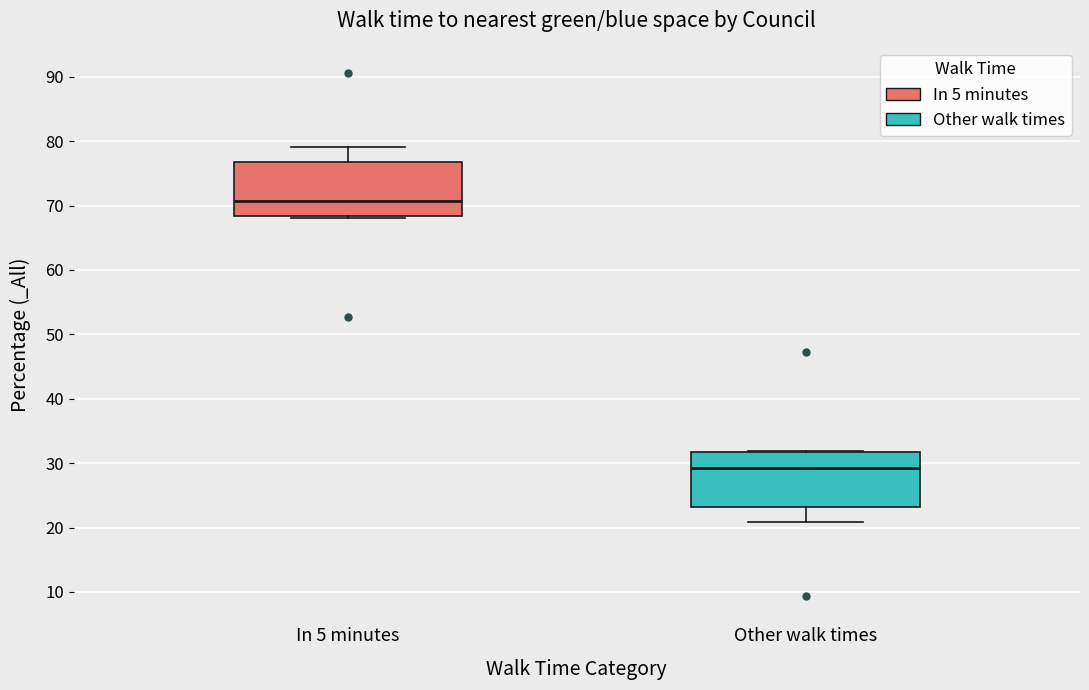

Where does the lower whisker of the box for Other walk times end on the y-axis? The values are not printed on the chart, so give them approximately, as read against the axis.

21